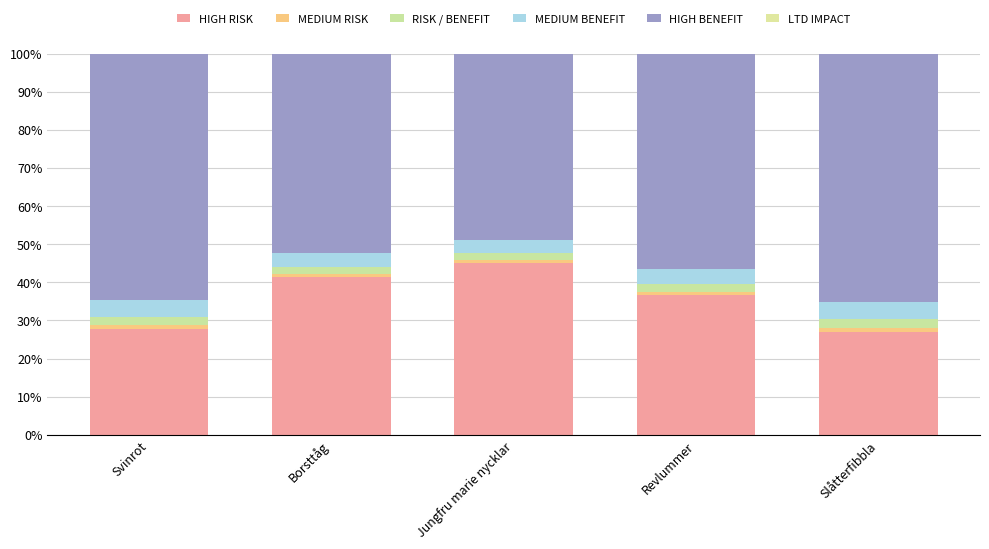

At Svinrot, list the series in order from smallest to largest.

LTD IMPACT, MEDIUM RISK, RISK / BENEFIT, MEDIUM BENEFIT, HIGH RISK, HIGH BENEFIT